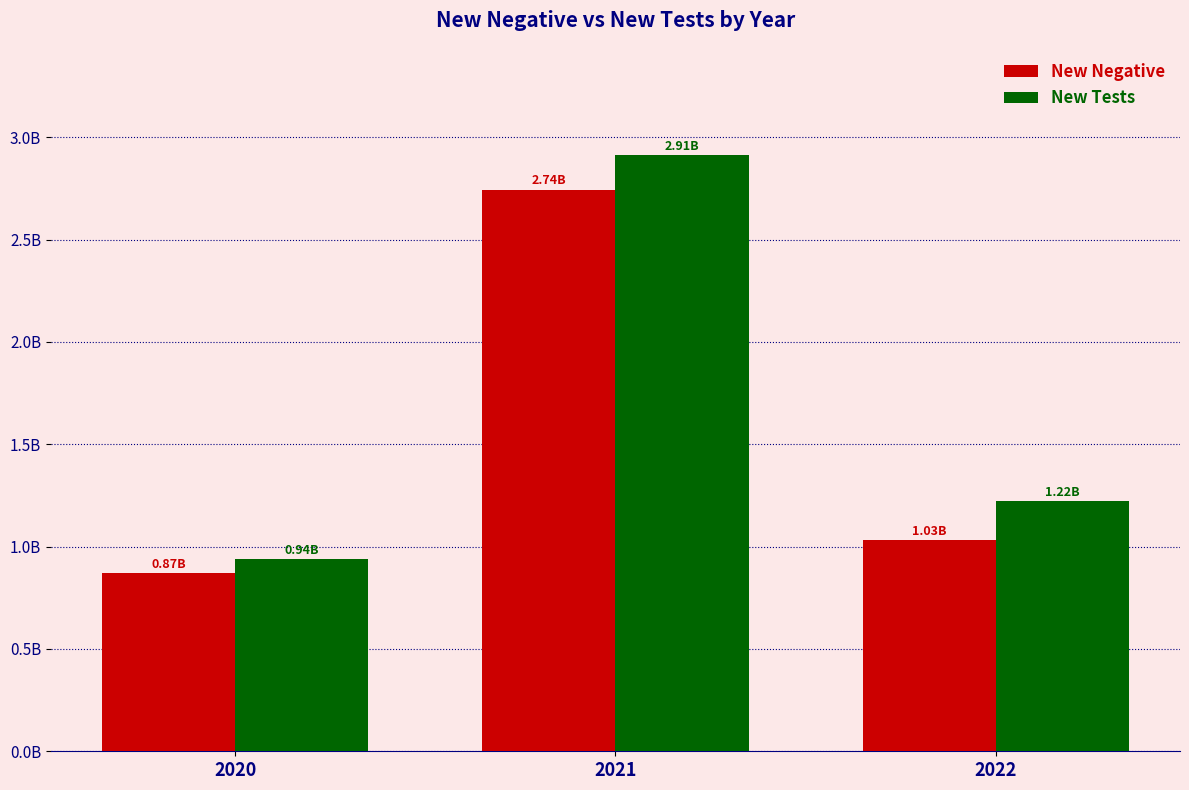

Are the bars grouped side by side (vs. stacked)?

Yes